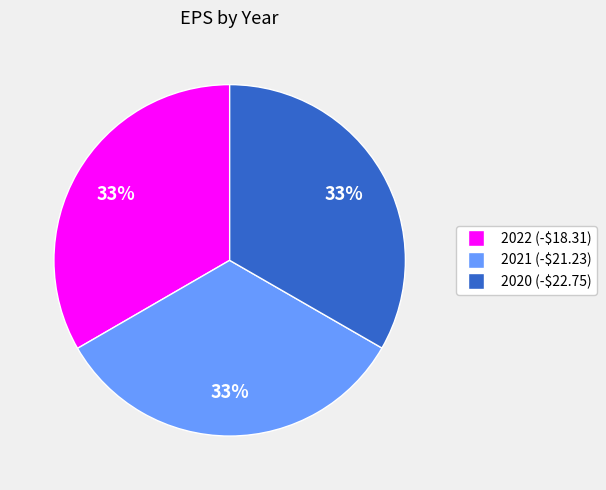

Is it true that 2022 (-$18.31) is 33% of the pie?

True